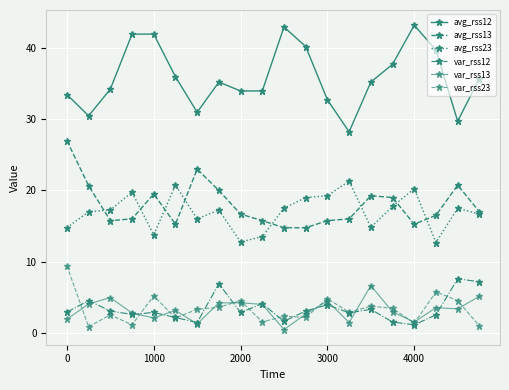

How many distinct data groups are displayed?

6